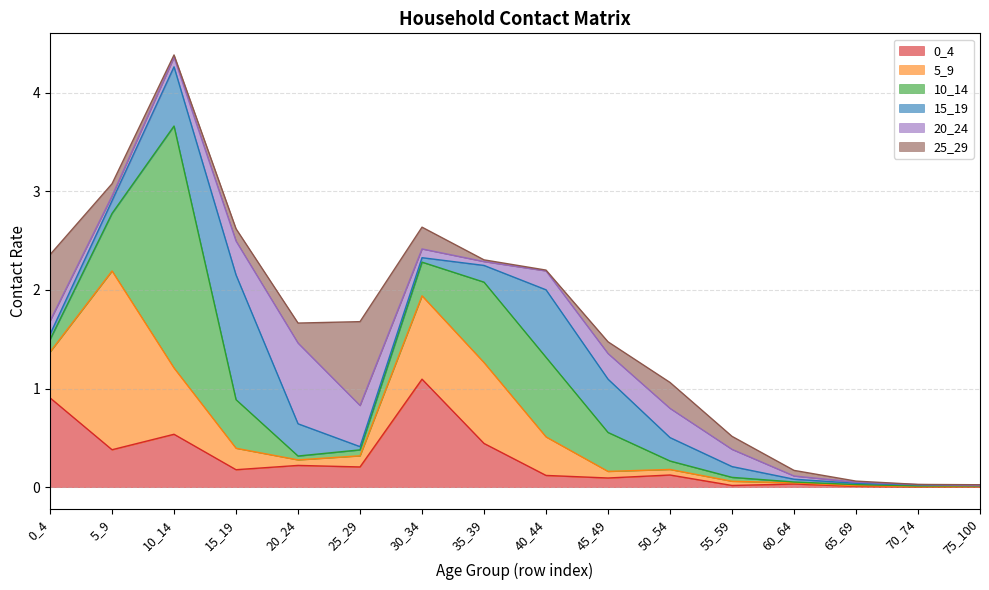

True or false: 10_14 has more than 1 points higher than both neighbors.

True